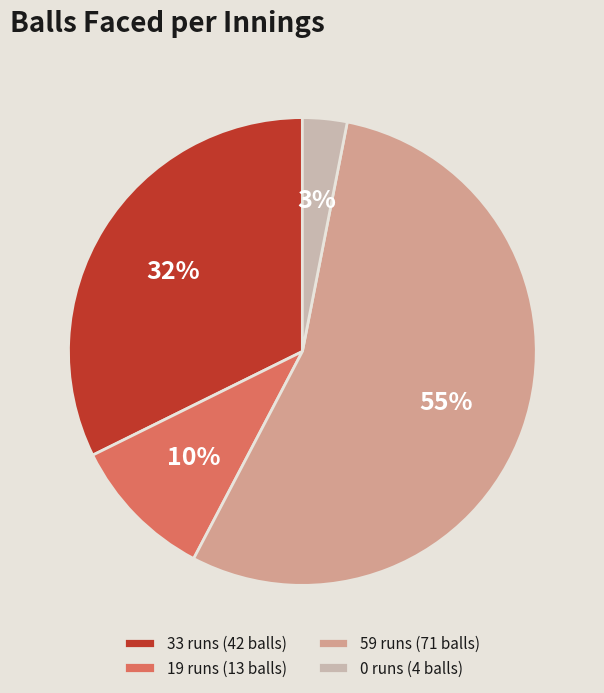

Is 19 runs (13 balls) the majority of the pie?

No